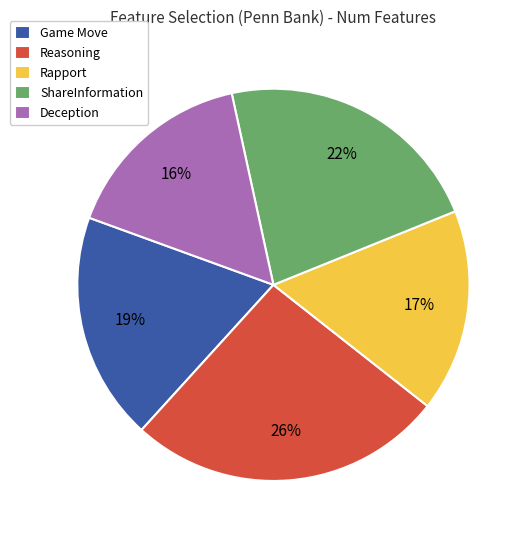

Is Game Move the majority of the pie?

No